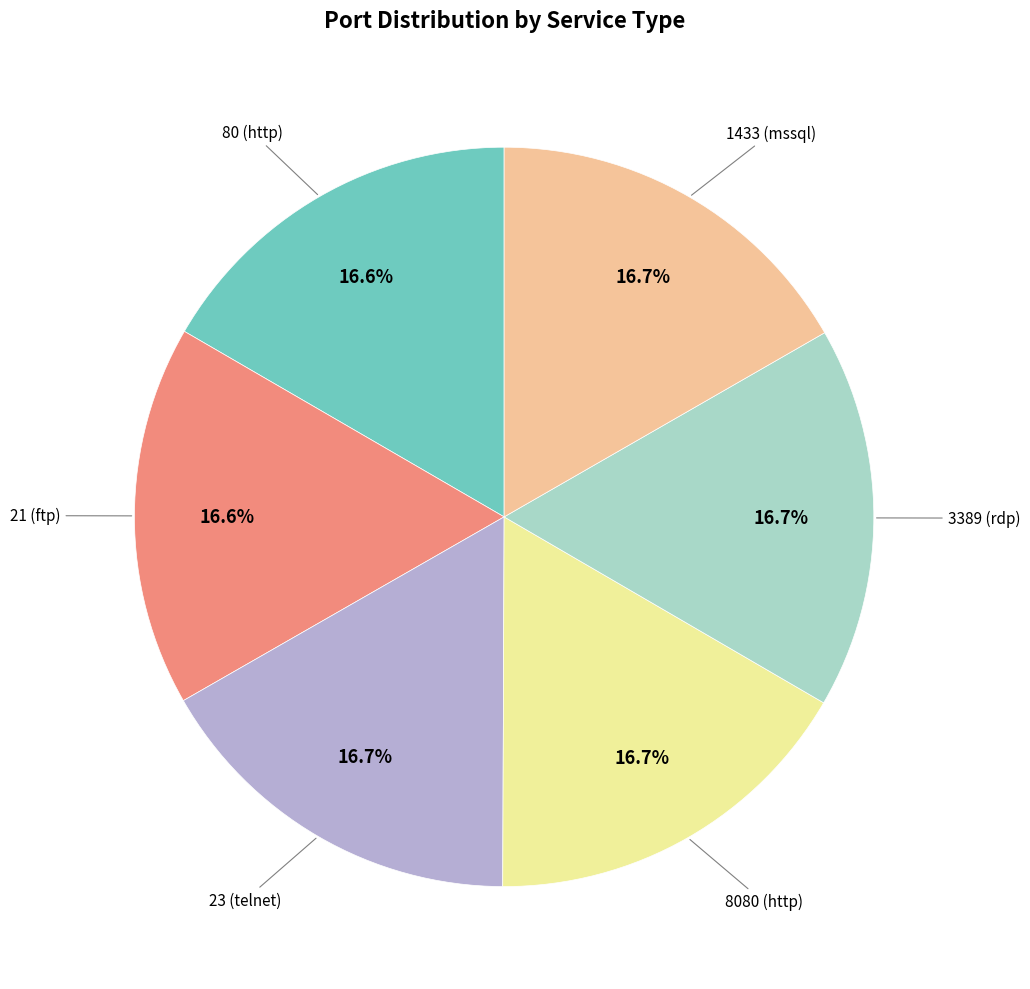

Approximately how many times larger is the value at 80 (http) compared to 3389 (rdp)?

1.0